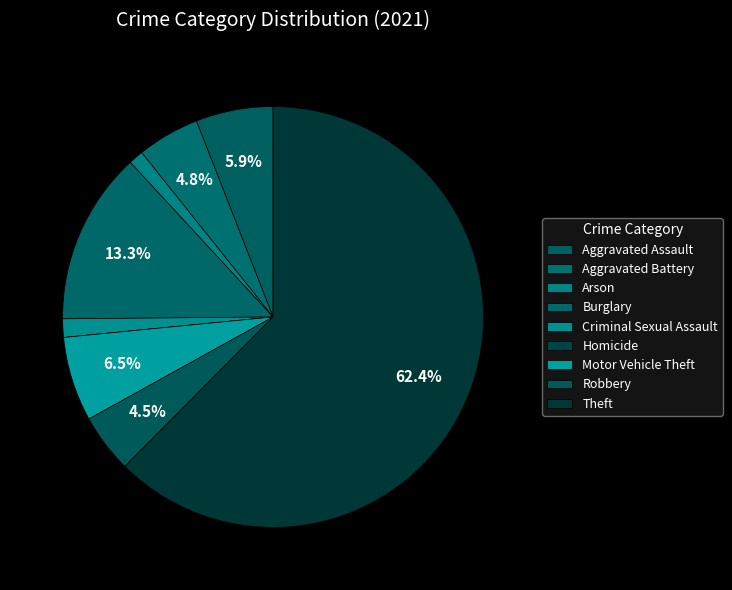

The Aggravated Battery slice represents 15% of the pie. True or false?

False